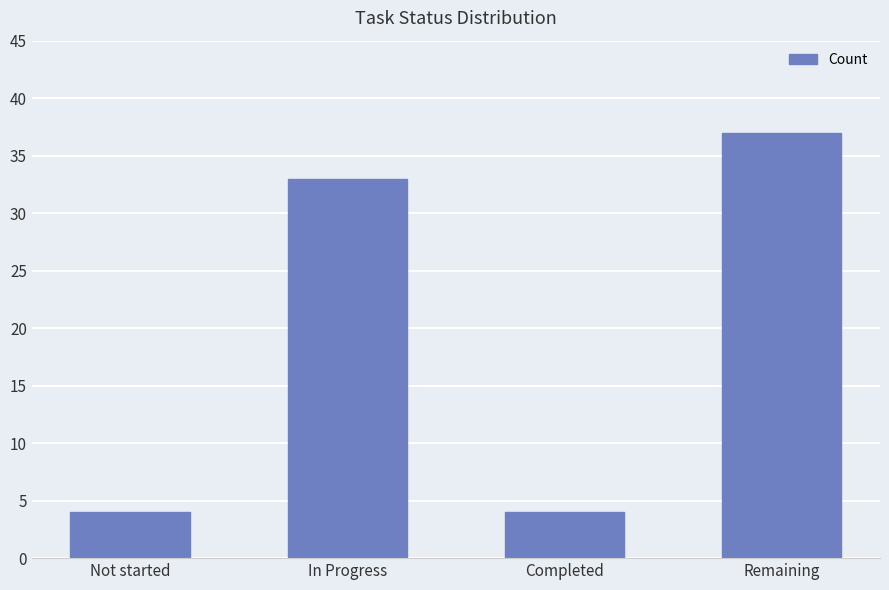

At which label is the value closest to 20?

In Progress